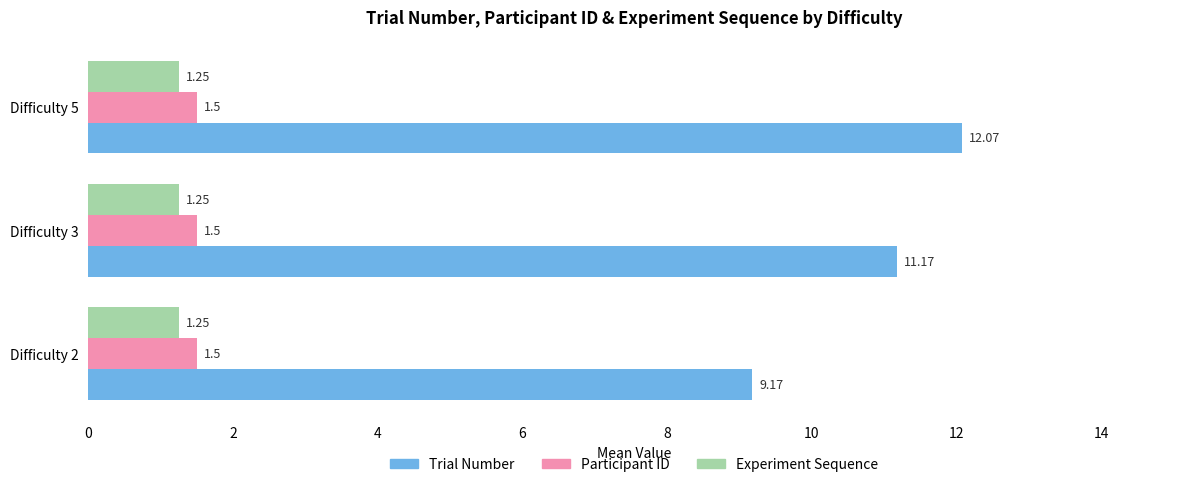

What is the difference between the maximum and minimum values in the Trial Number series?

2.9